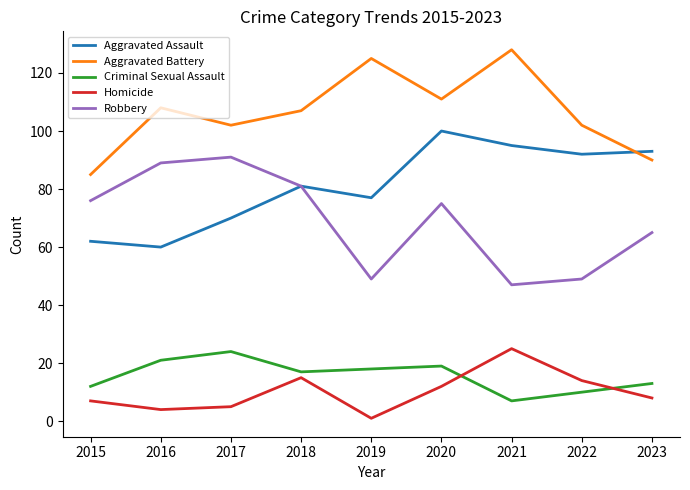

After their last crossing, which series has the higher values: Aggravated Assault or Aggravated Battery?

Aggravated Assault